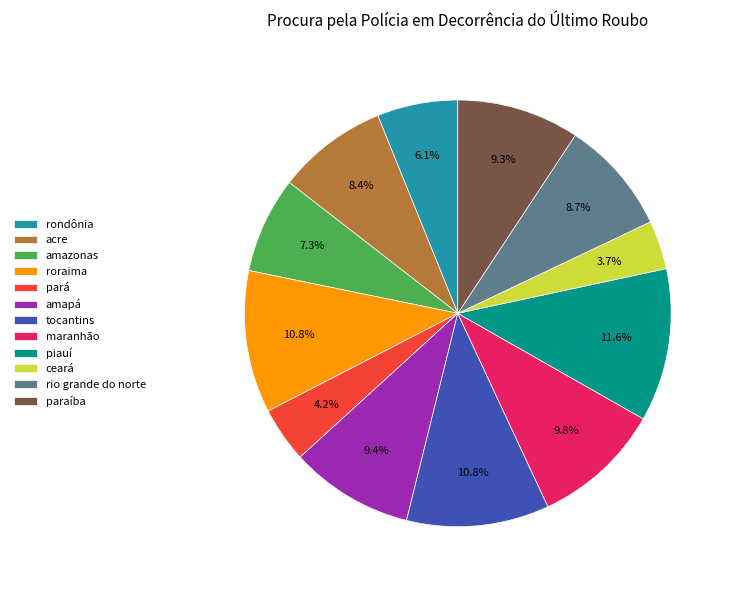

To the nearest percent, what percentage of the pie is rio grande do norte?

9%